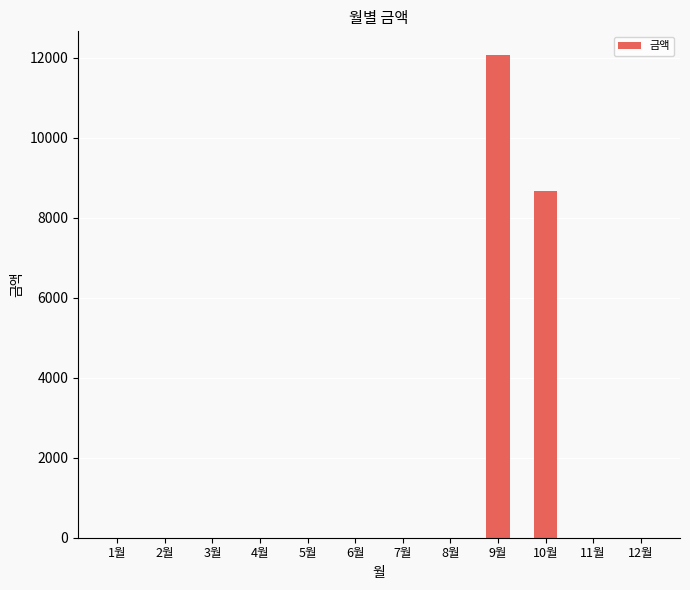

At which label is the value closest to 6030?

10월